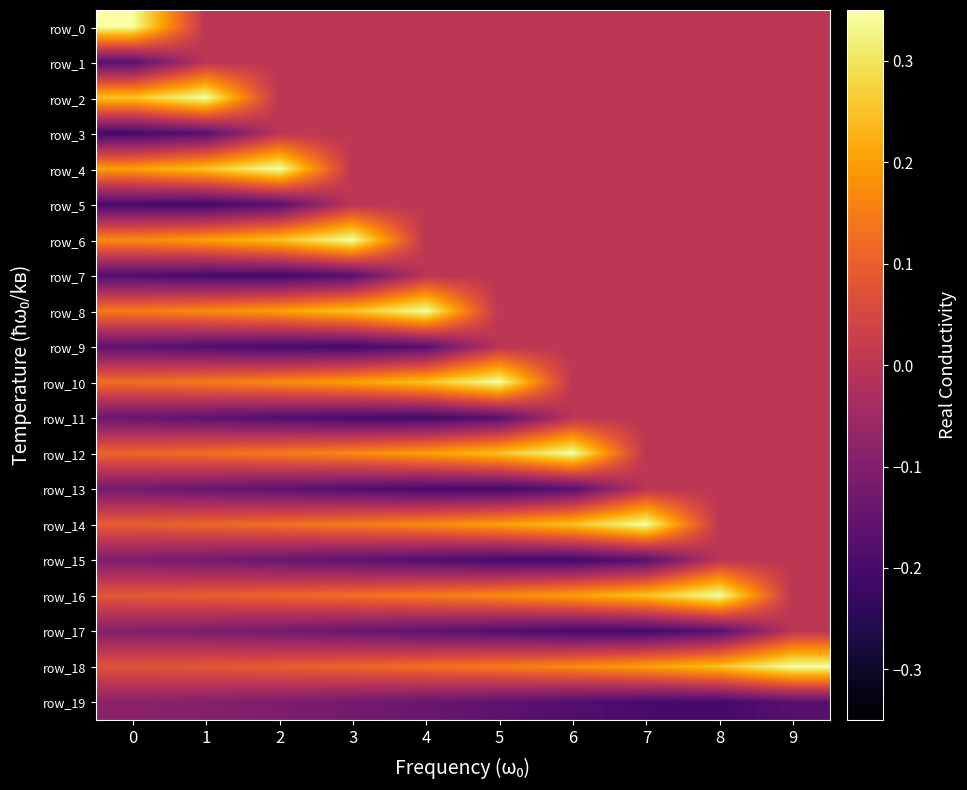

List the labels in order of row_7 value, smallest first.

2, 1, 0, 3, 4, 5, 6, 7, 8, 9